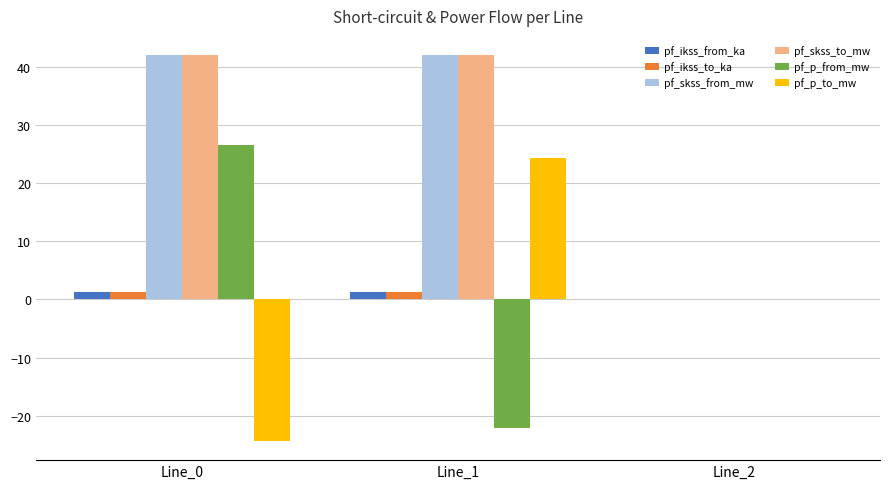

Count the number of categories in the chart.

3